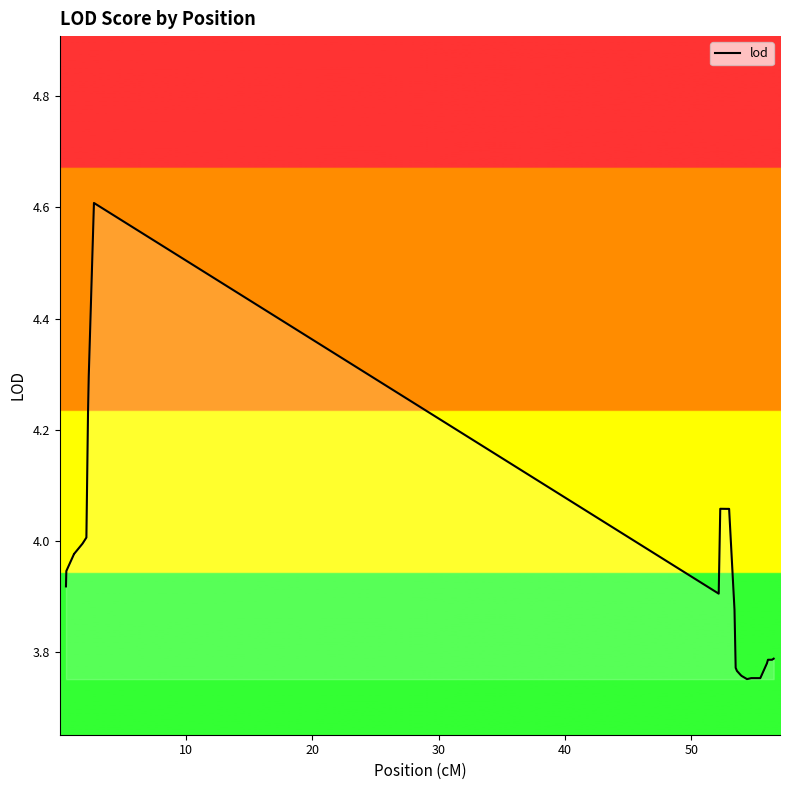

Does the chart display data point markers on the line(s)?

No